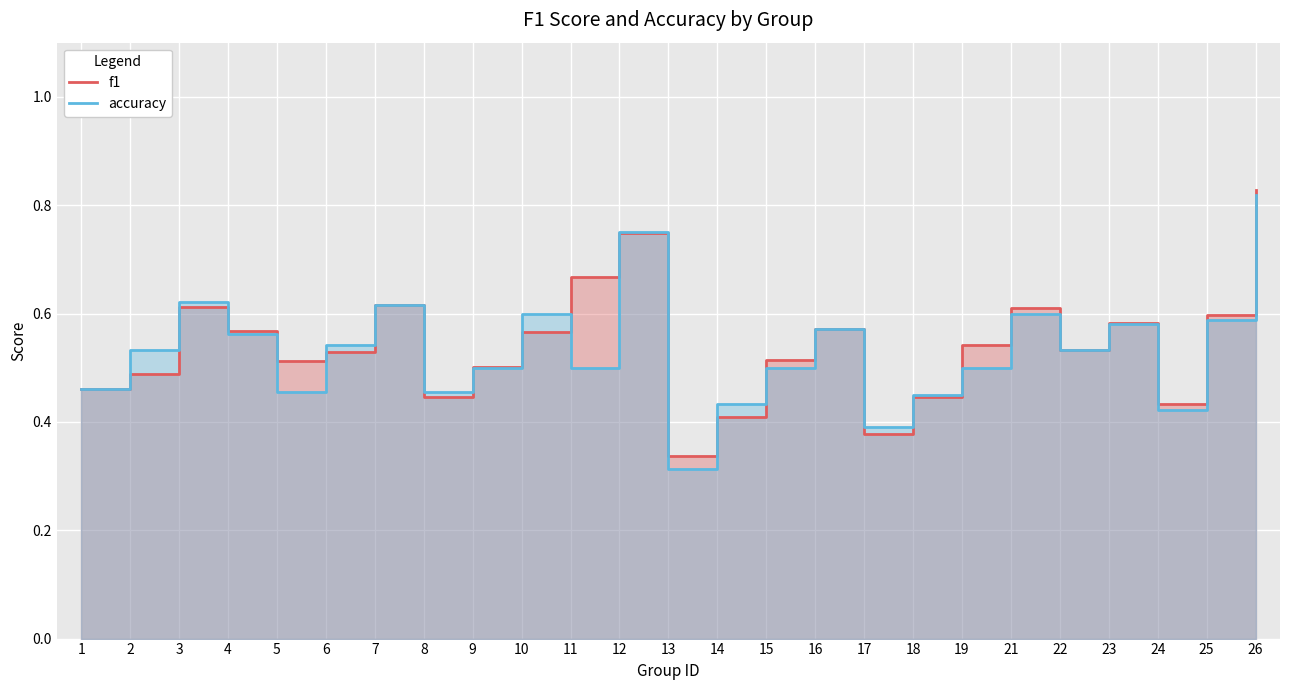

What is the average value of the accuracy series?

0.5